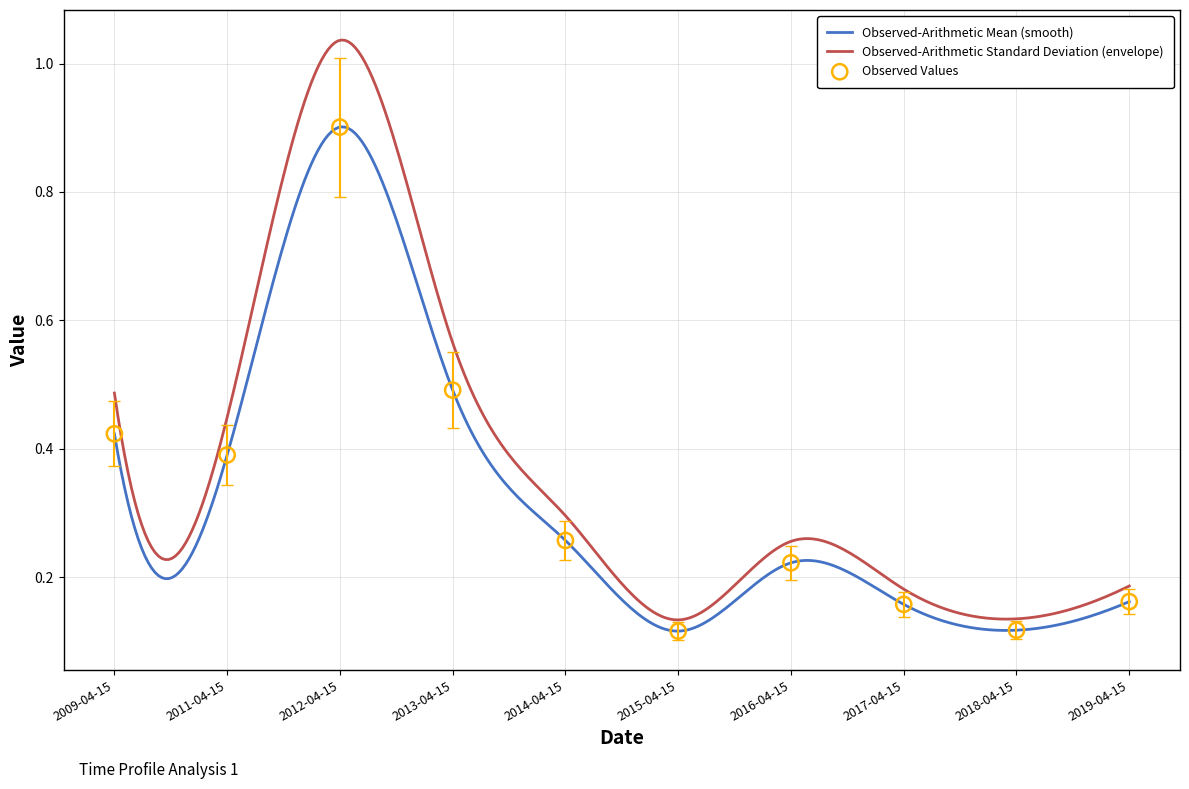

What is the change in value from 2013-04-15 to 2019-04-15?

-0.3